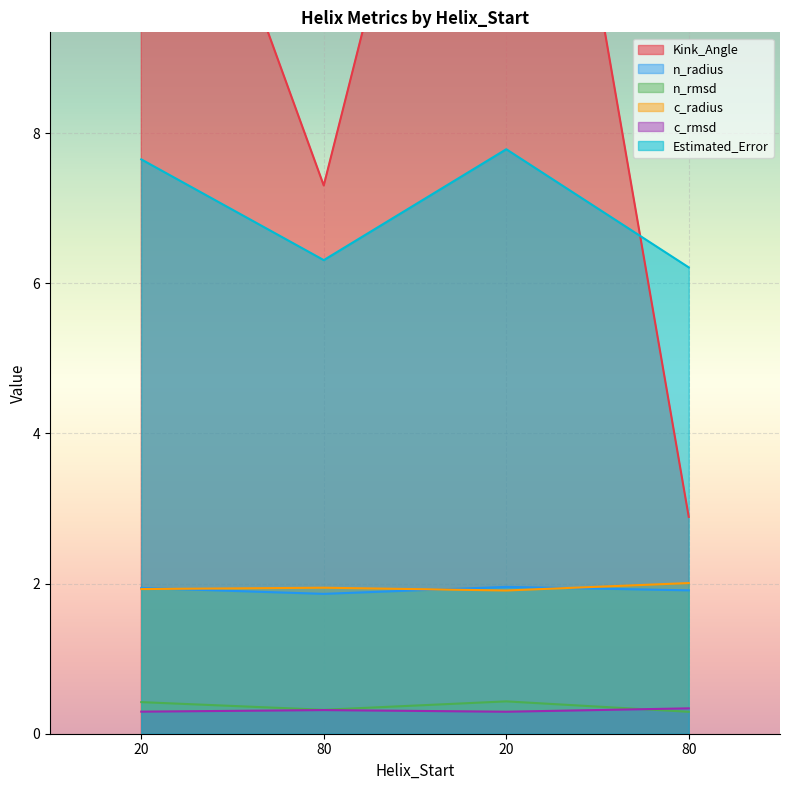

Reading left to right, list all the values displayed in this chart.

Kink_Angle: 20=14.0	80=7.3	20=16.9	80=2.9
n_radius: 20=1.9	80=1.9	20=2.0	80=1.9
n_rmsd: 20=0.4	80=0.3	20=0.4	80=0.3
c_radius: 20=1.9	80=1.9	20=1.9	80=2.0
c_rmsd: 20=0.3	80=0.3	20=0.3	80=0.3
Estimated_Error: 20=7.7	80=6.3	20=7.8	80=6.2